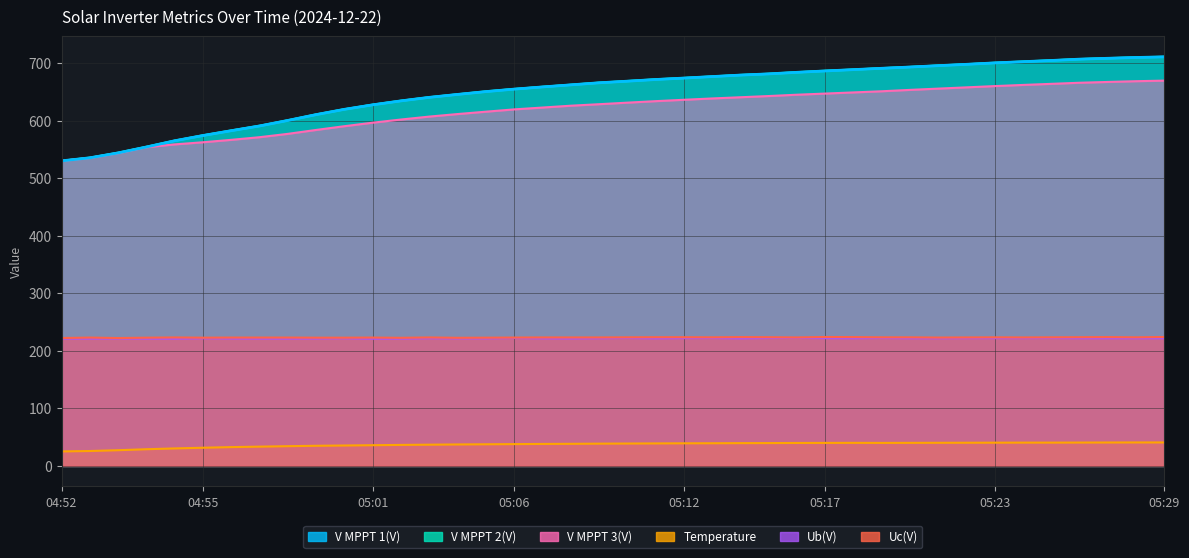

What is the sum of all V MPPT 2(V) values?

25983.1